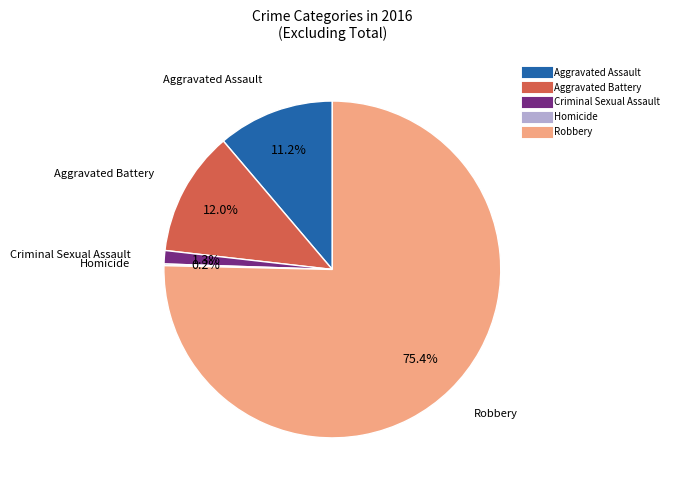

Does Criminal Sexual Assault represent more than half of the total?

No